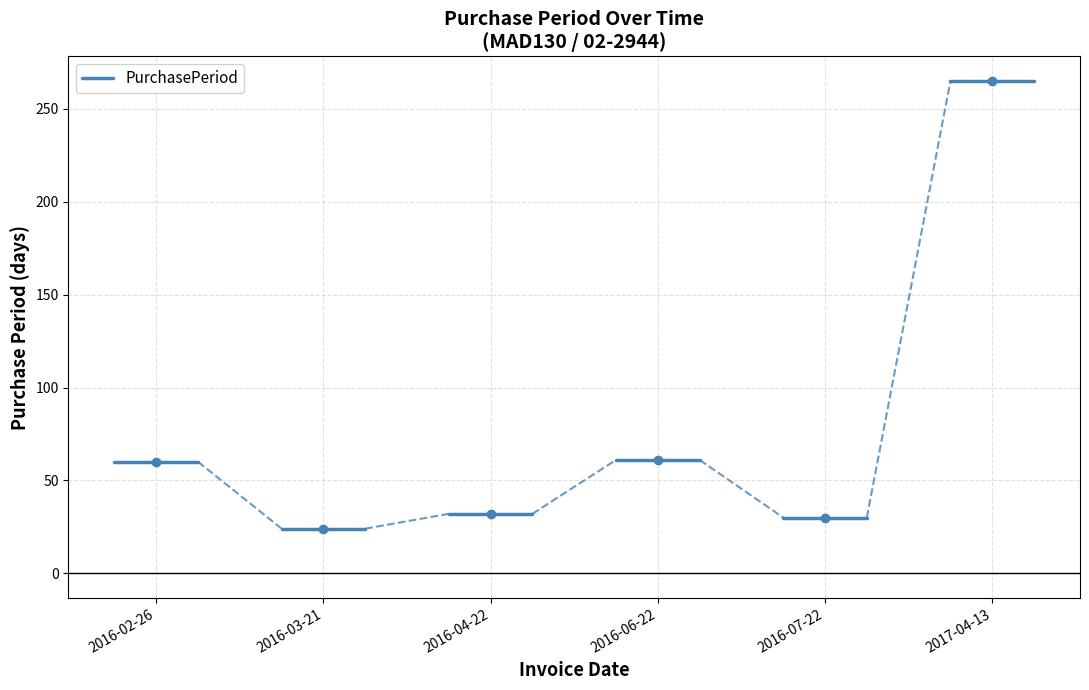

Approximately how many times larger is the value at 2016-04-22 compared to 2016-06-22?

0.5